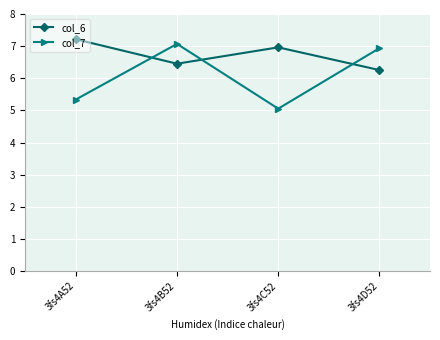

The col_7 series shows 6.9 at 3fs4D52. True or false?

True